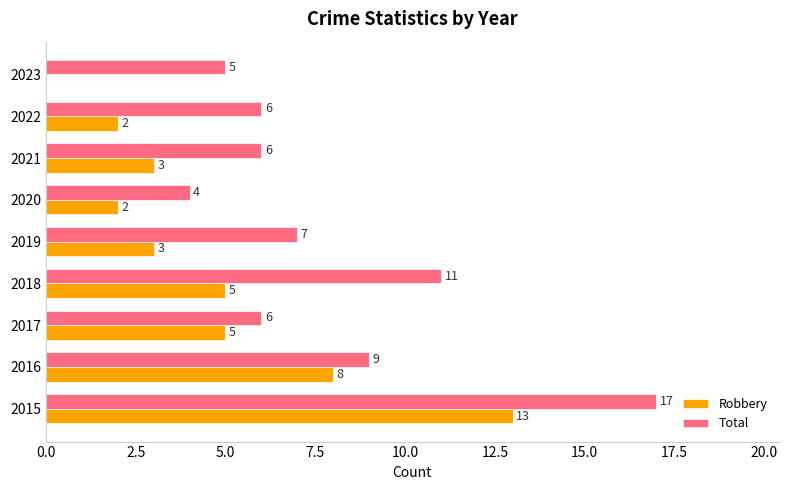

What is the average value of the Total series?

8